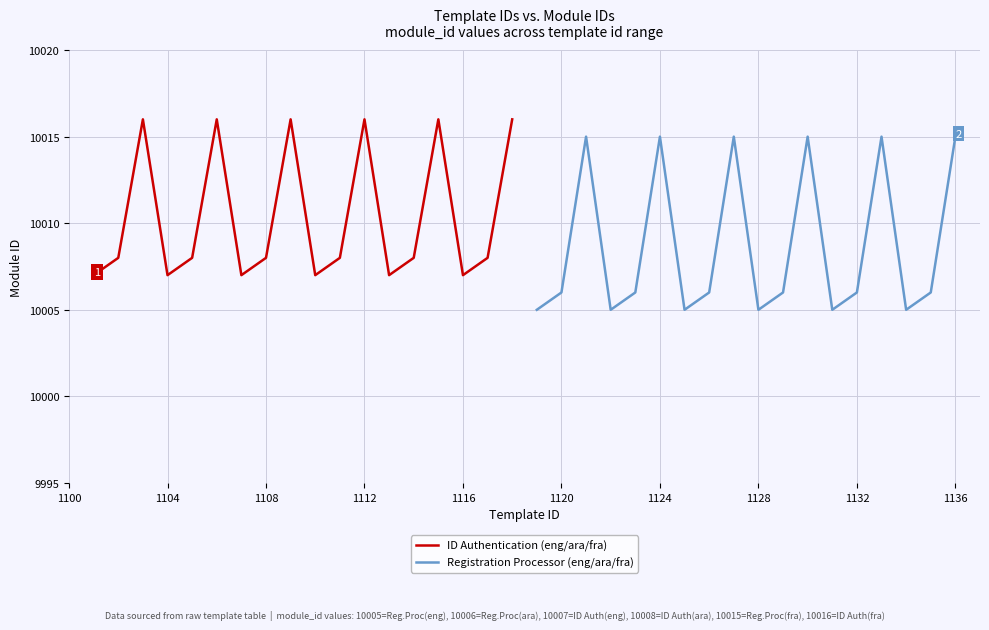

True or false: Registration Processor (eng/ara/fra) and ID Authentication (eng/ara/fra) cross at least once.

False